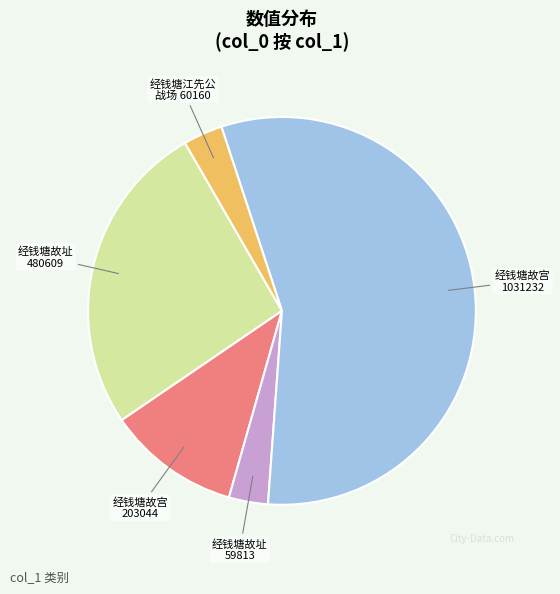

Is the sum of 经钱塘江先公 战场 60160 and 经钱塘故址 59813 greater than half?

No